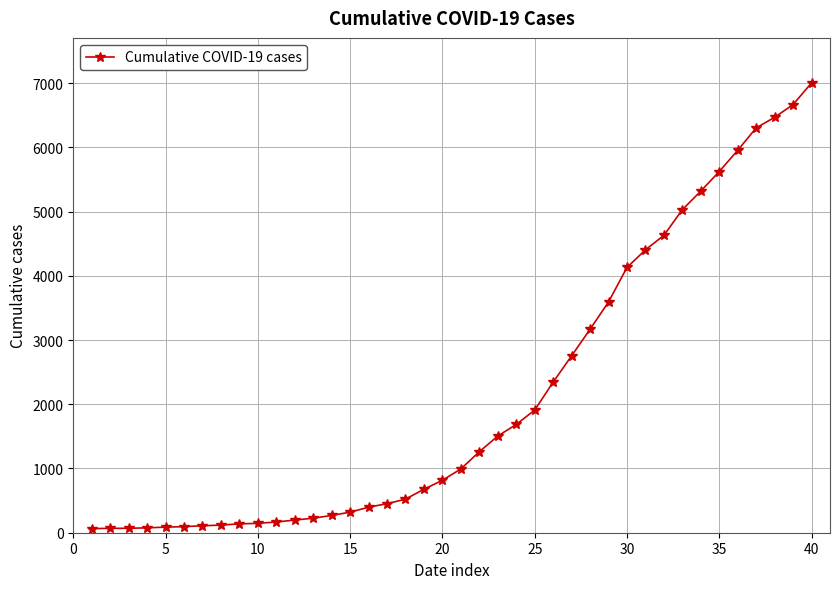

What is the difference between the second highest and minimum values?

6602